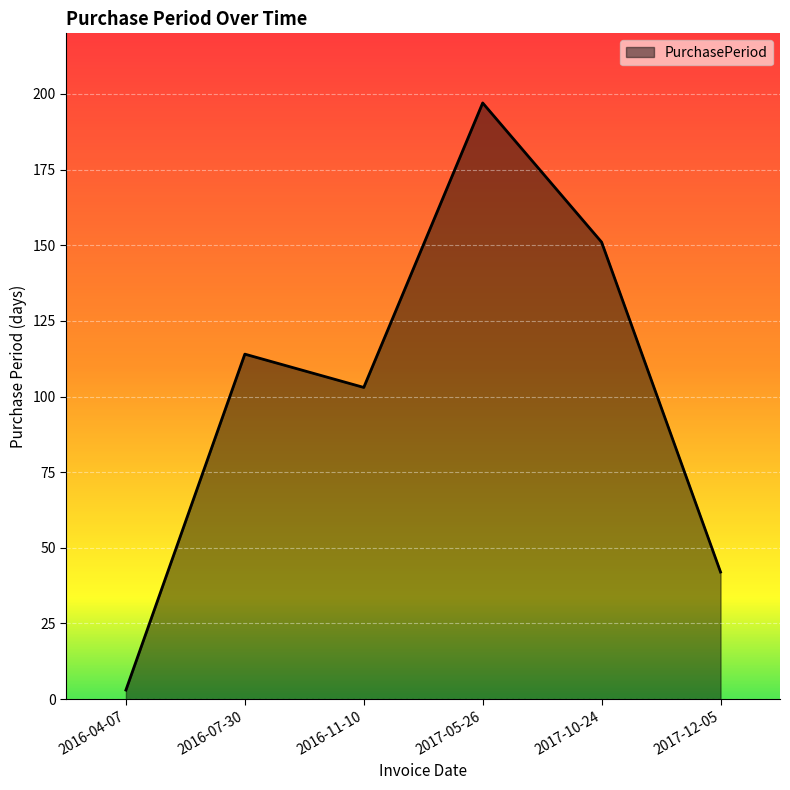

Rank the categories by value from highest to lowest.

2017-05-26, 2017-10-24, 2016-07-30, 2016-11-10, 2017-12-05, 2016-04-07